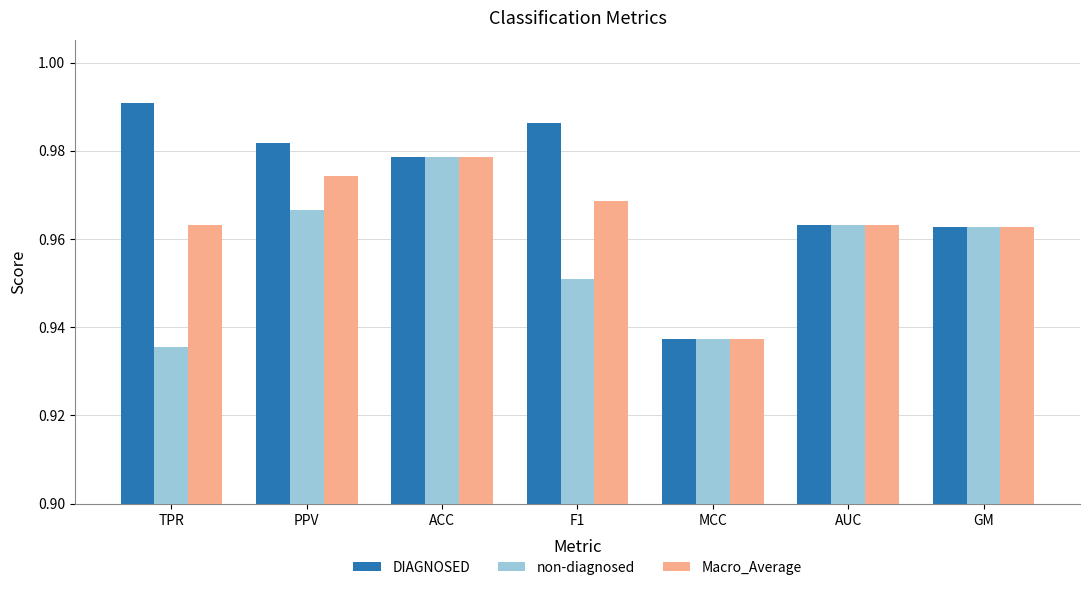

Which label corresponds to the smallest value in the chart?

TPR